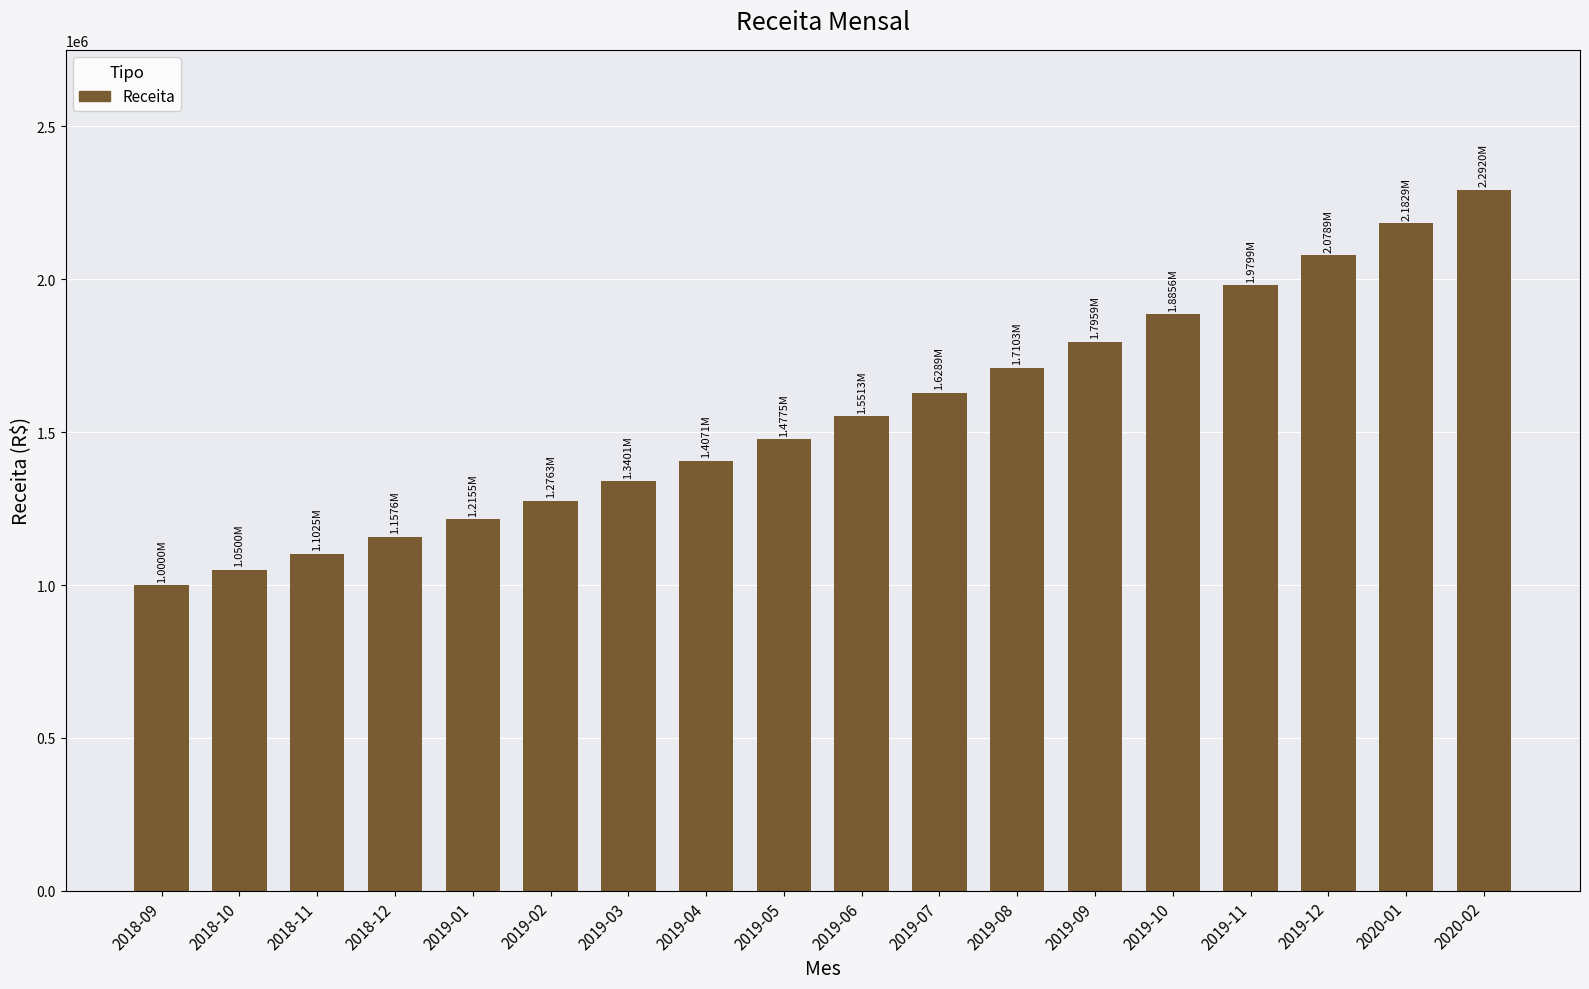

Which has a higher value, 2019-01 or 2018-09?

2019-01